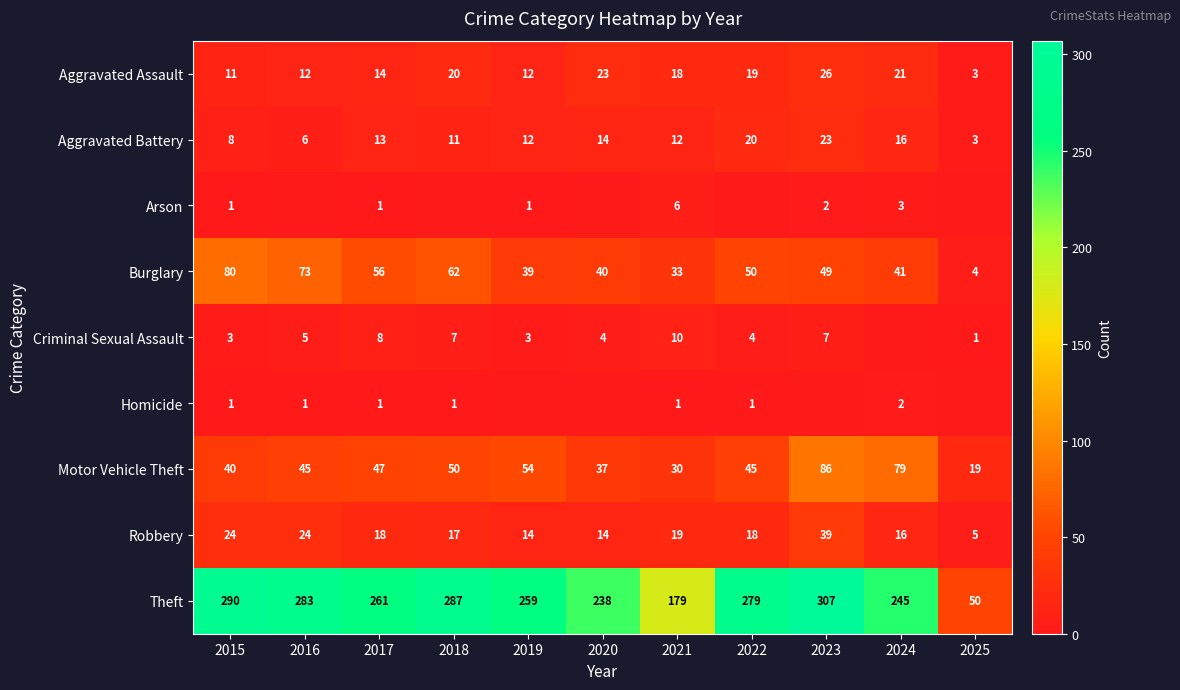

What value does the Burglary series have at 2017?

56